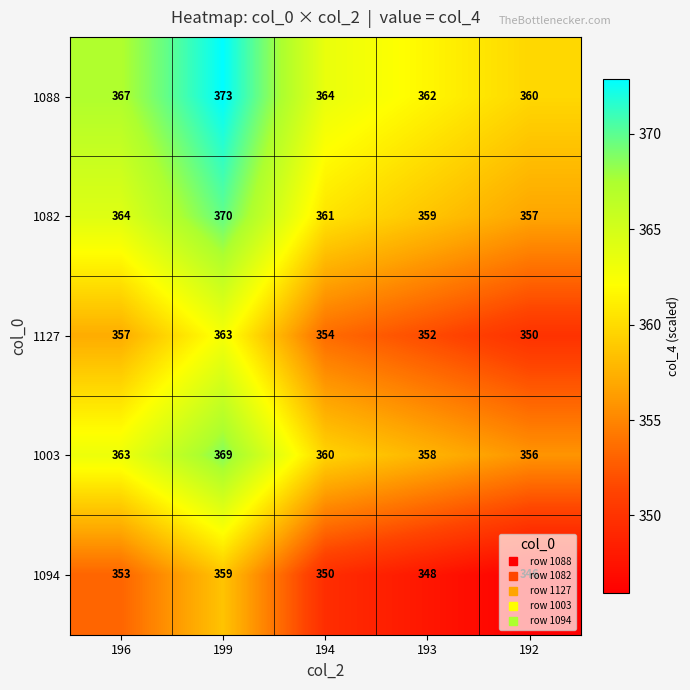

The value of 1088 at 193 is 100. True or false?

False